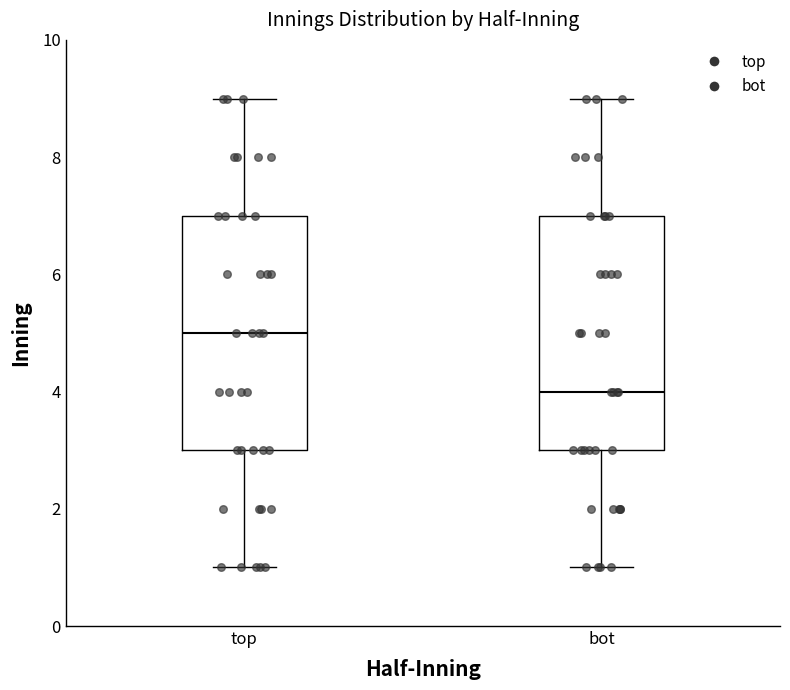

Which box's median line is the highest?

top